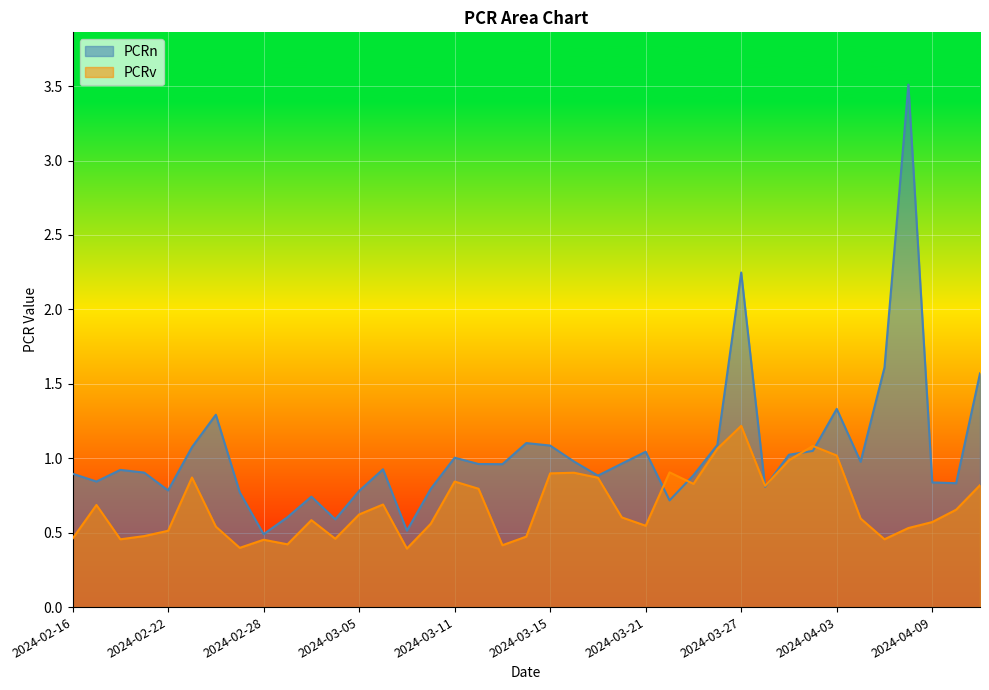

How many lines are shown in the chart?

2